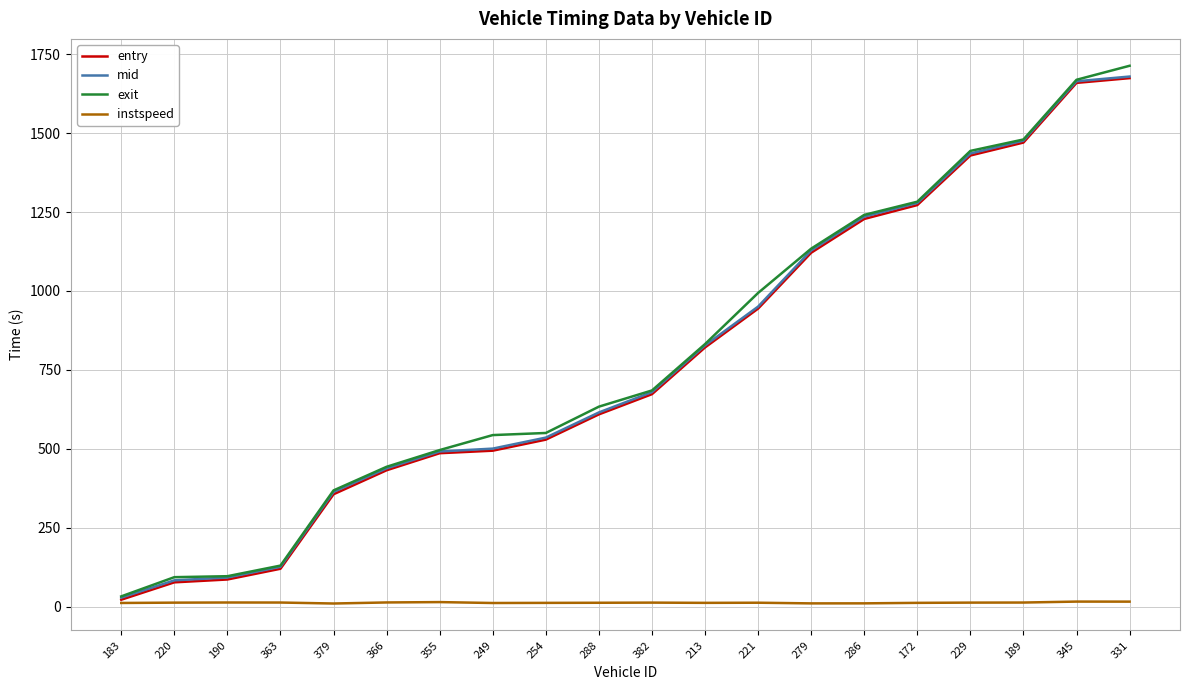

What is the difference between the highest and lowest values at 279?

1123.6